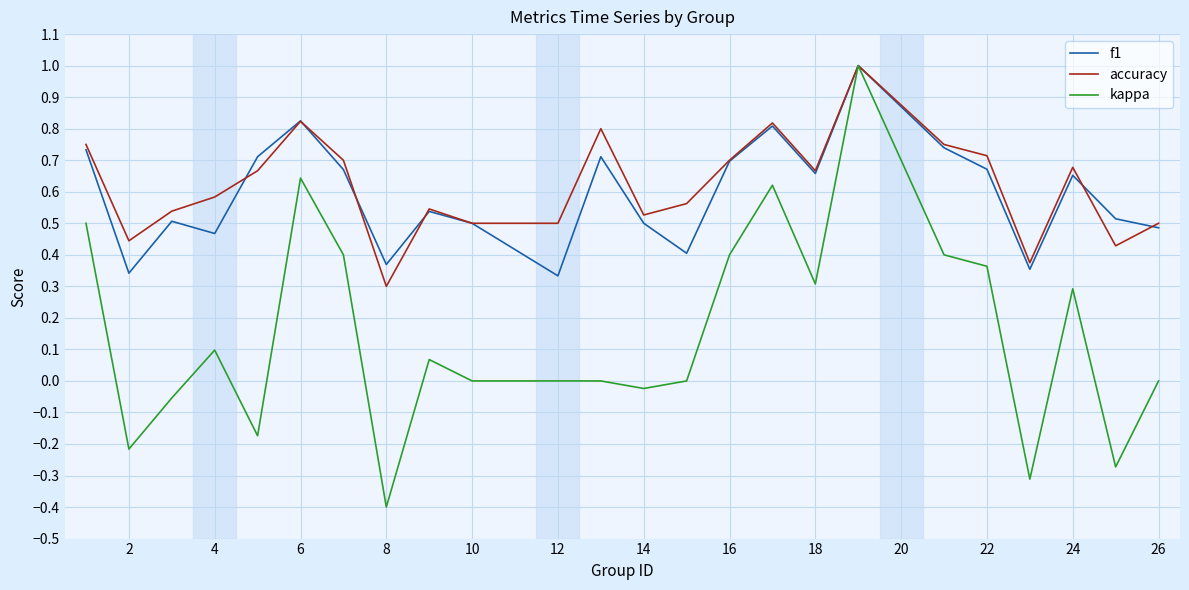

Which series has the widest spread of values?

kappa